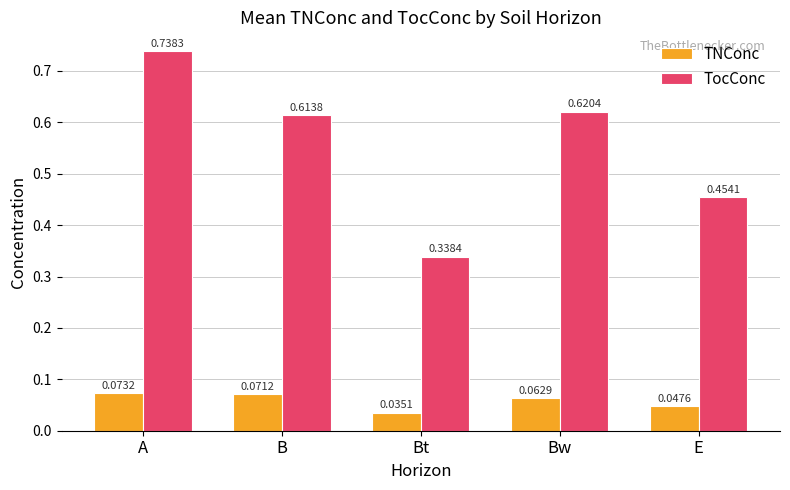

What is the difference between the TocConc values at Bw and E?

0.2